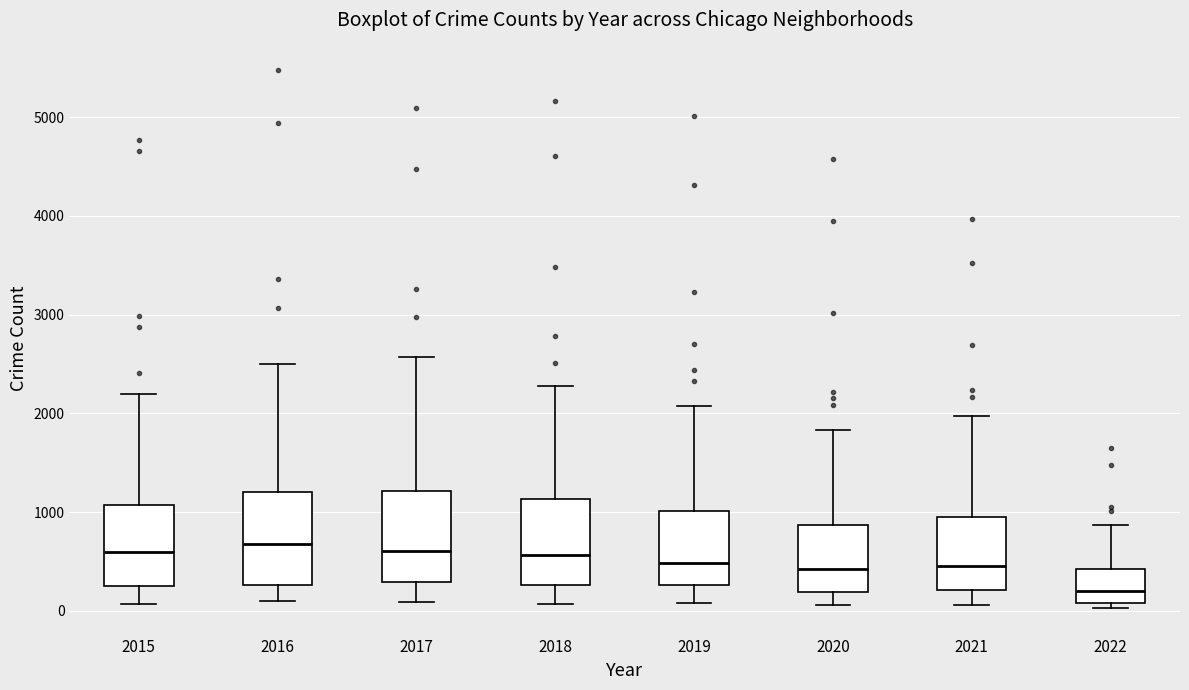

Reading left to right, transcribe this box plot: for each box, give where its median line is, the range the box spans, and where its two whiskers end, as read against the y-axis. The values are not printed on the chart, so give them approximately, as read against the axis.

2015: median 600, box 300 to 1100, whiskers 100 to 2200
2016: median 700, box 300 to 1200, whiskers 100 to 2500
2017: median 600, box 300 to 1200, whiskers 100 to 2600
2018: median 600, box 300 to 1100, whiskers 100 to 2300
2019: median 500, box 300 to 1000, whiskers 100 to 2100
2020: median 400, box 200 to 900, whiskers 100 to 1800
2021: median 500, box 200 to 1000, whiskers 100 to 2000
2022: median 200, box 100 to 400, whiskers 0 to 900